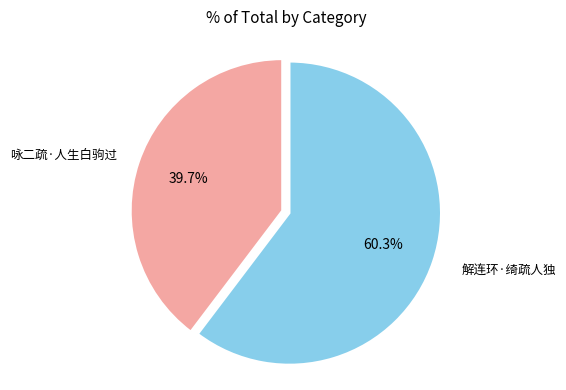

Is there a majority slice in this chart?

Yes